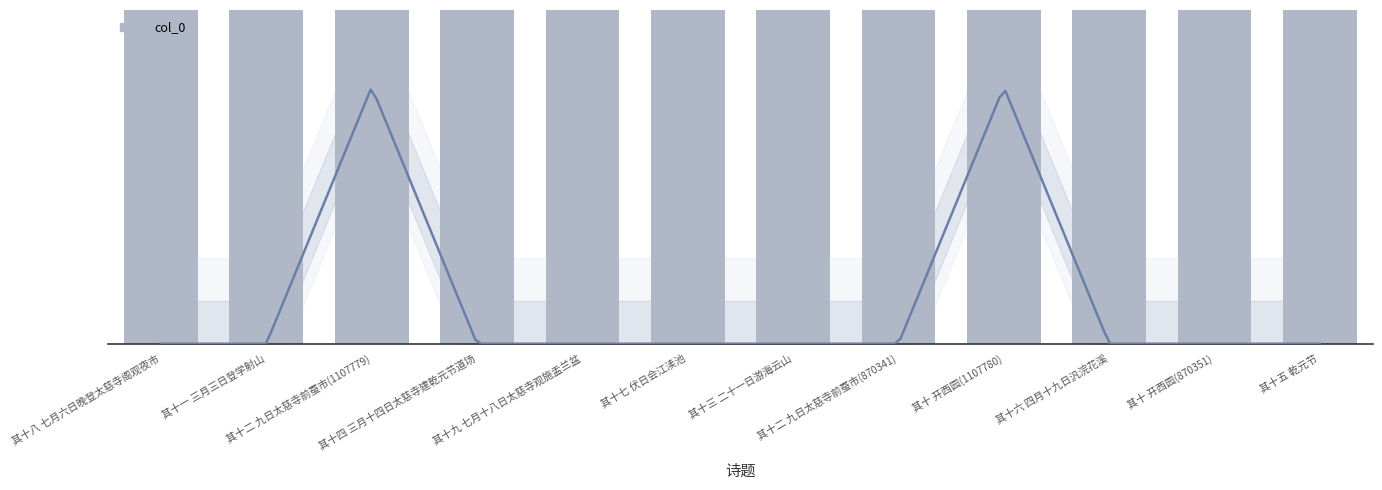

Are the bars horizontal?

No